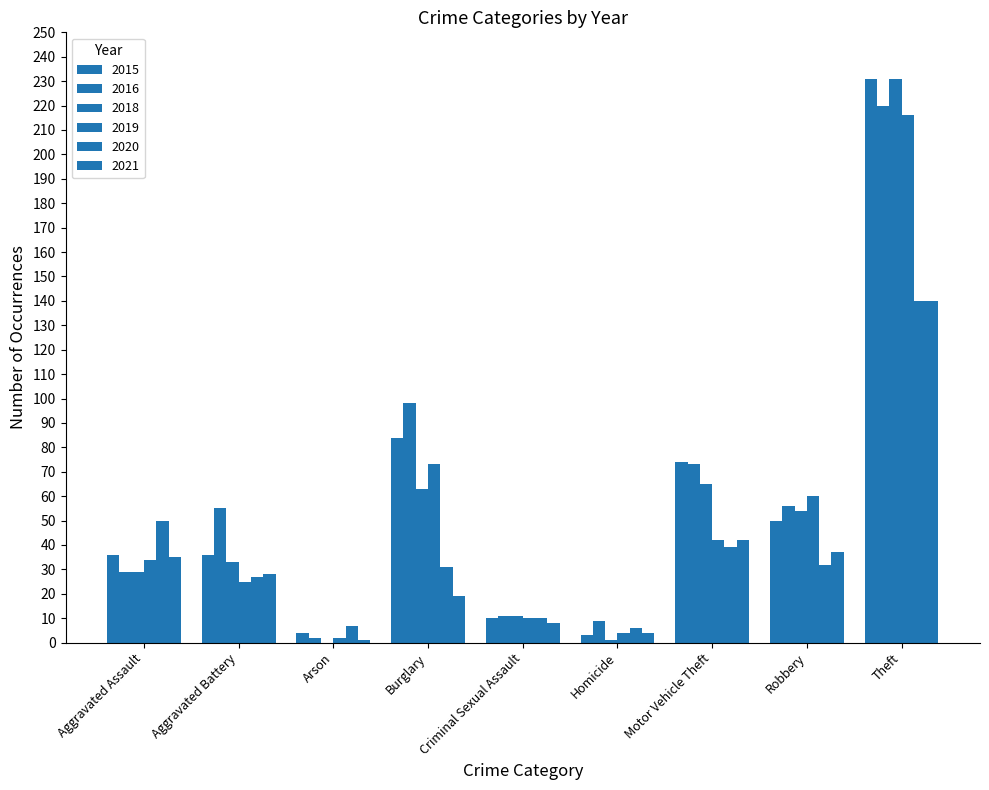

Does the chart contain stacked bars?

No